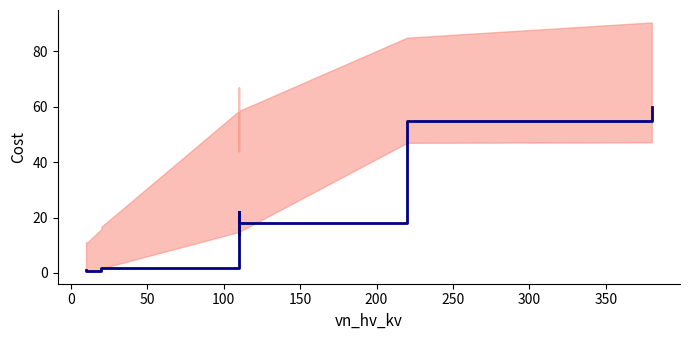

Is this an area chart (filled region under the line)?

No